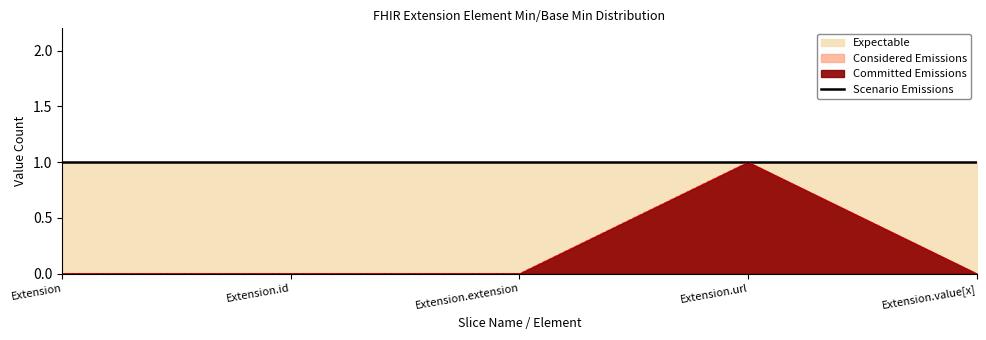

Between Extension and Extension.value[x], which is larger?

Extension